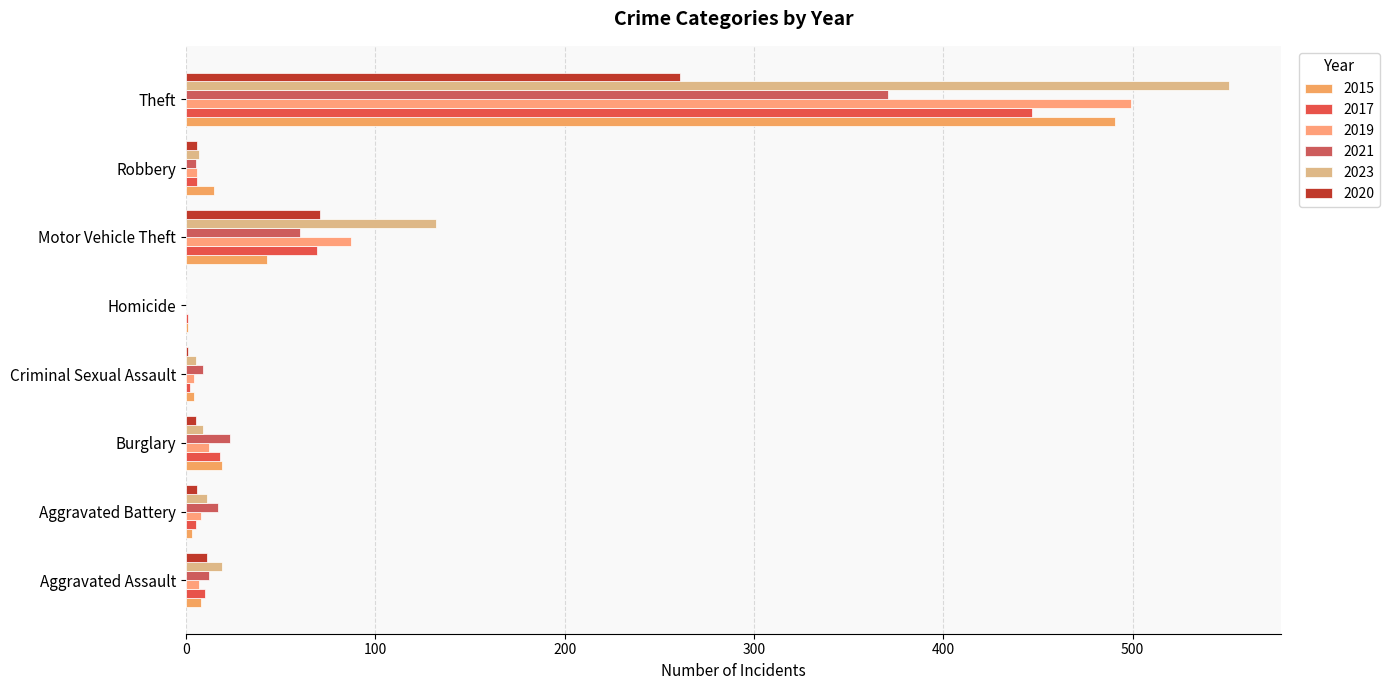

How many positive values does the 2021 series have?

7